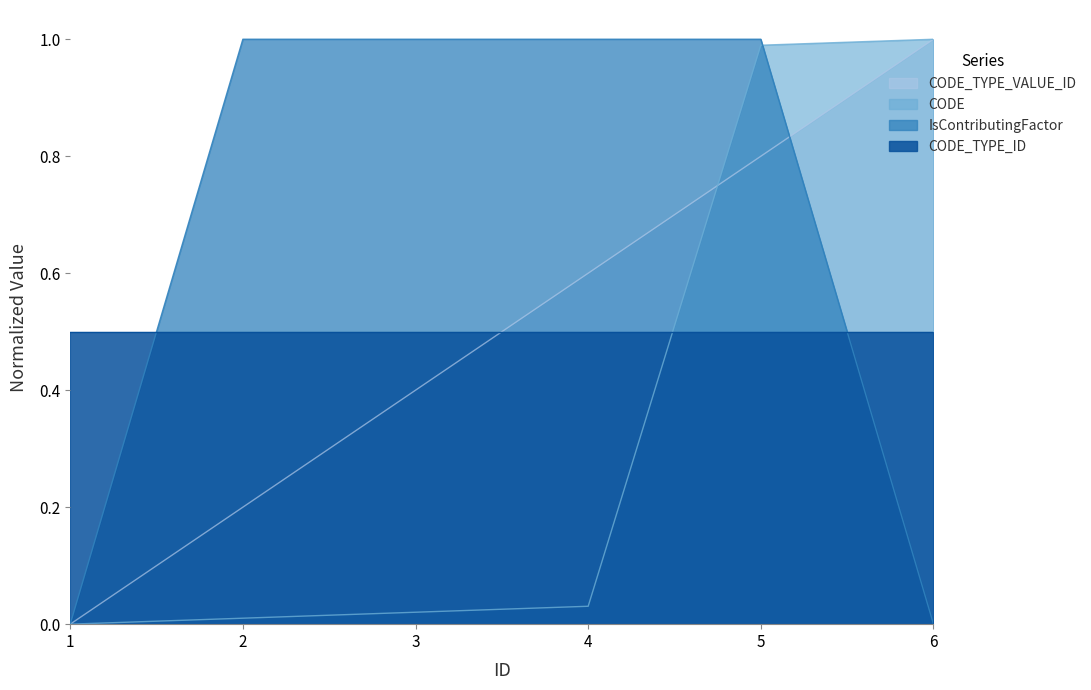

At how many categories does at least one series exceed 0?

5